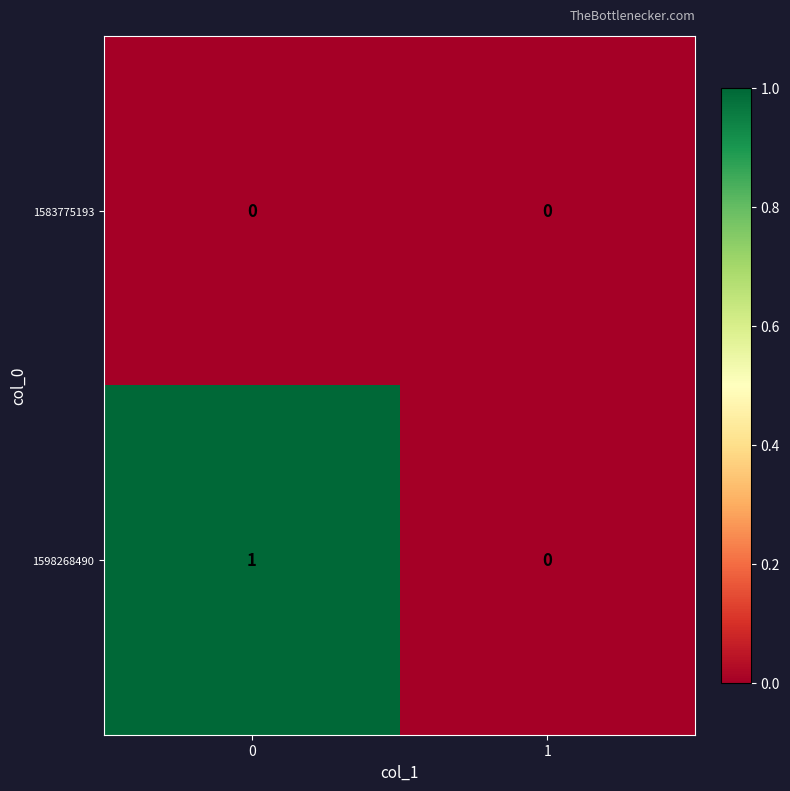

True or false: 1598268490 has a value of 1 at 0.

True